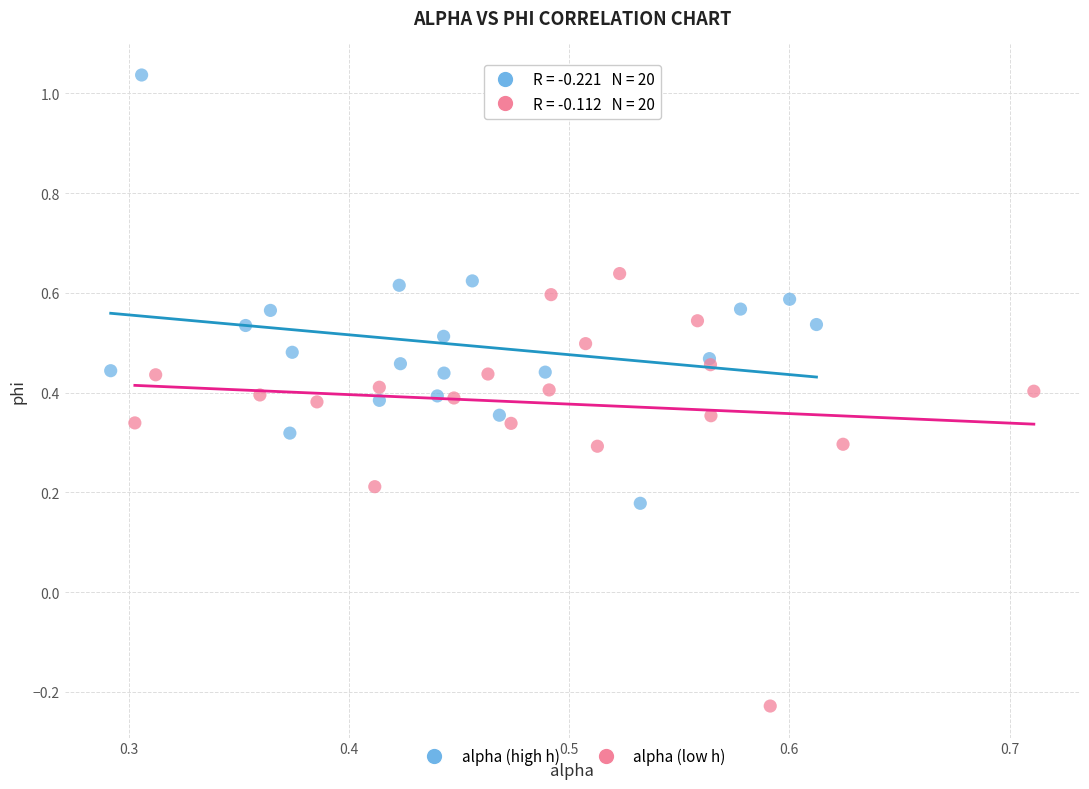

Which series contains the highest Y value?

alpha (high h)